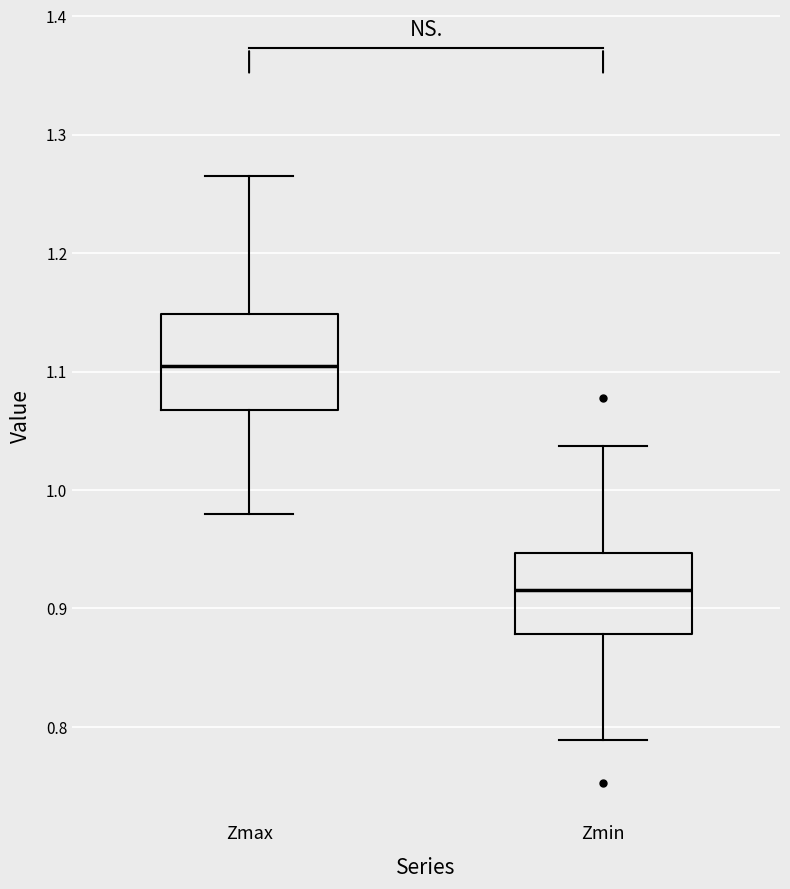

Where does the lower whisker of the box for Zmin end on the y-axis? The values are not printed on the chart, so give them approximately, as read against the axis.

0.79